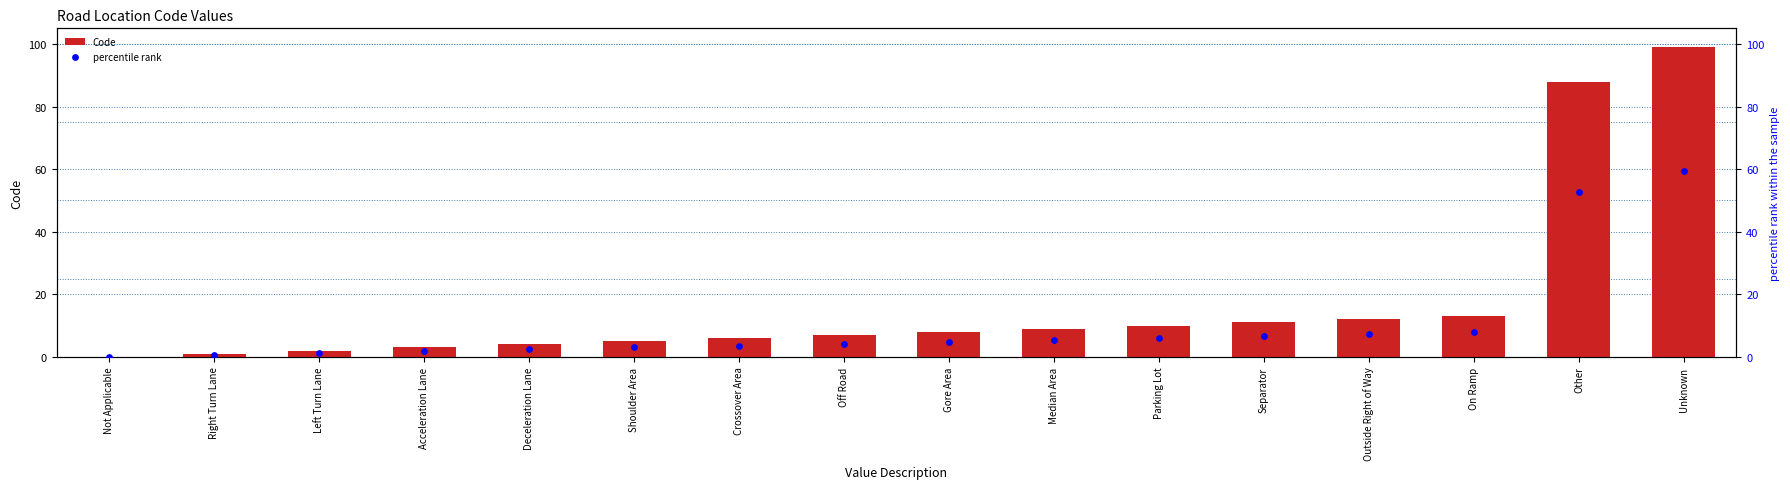

At how many categories does at least one series exceed 34?

2